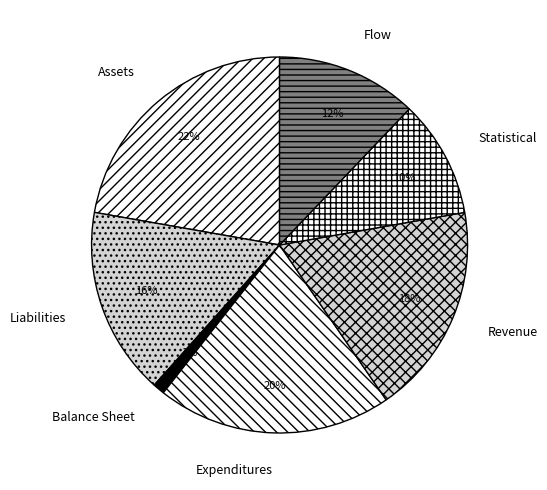

The Balance Sheet slice represents 1% of the pie. True or false?

True